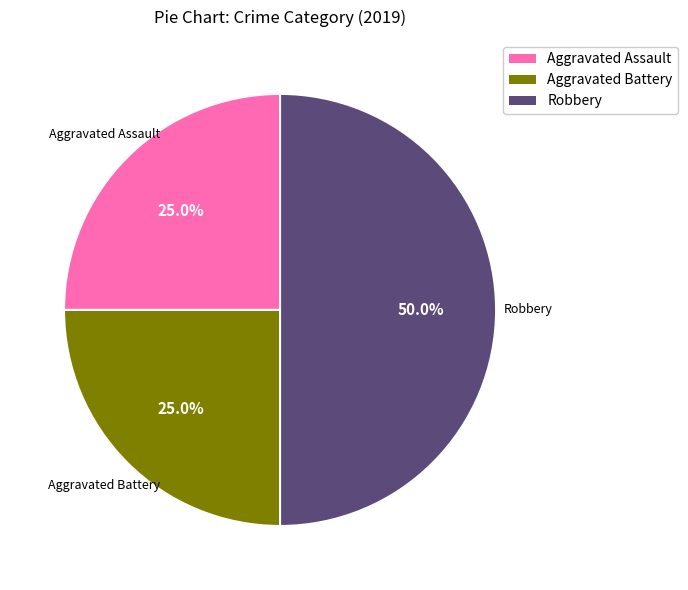

What is the ratio of the value at Aggravated Battery to the value at Aggravated Assault?

1.0